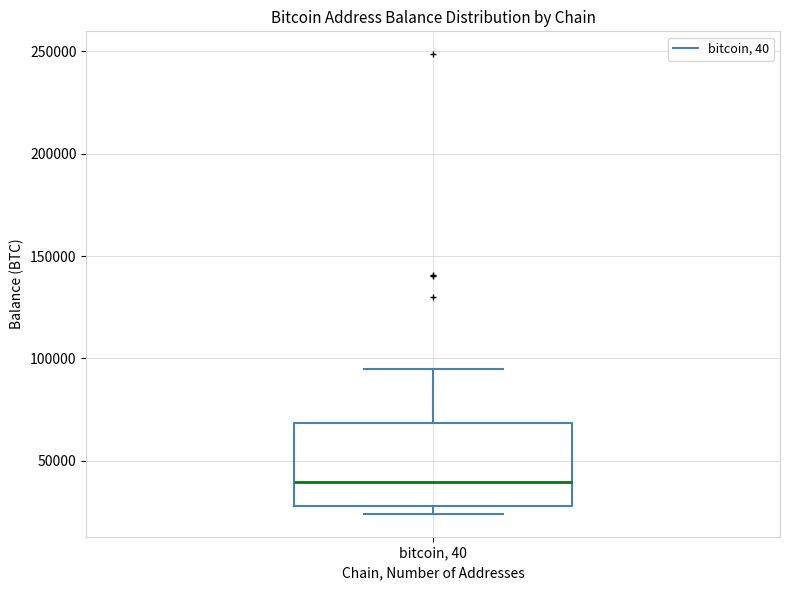

Transcribe this box plot: give where the median line is, the range the box spans, and where the two whiskers end, as read against the y-axis. The values are not printed on the chart, so give them approximately, as read against the axis.

median 40000, box 30000 to 70000, whiskers 25000 to 95000